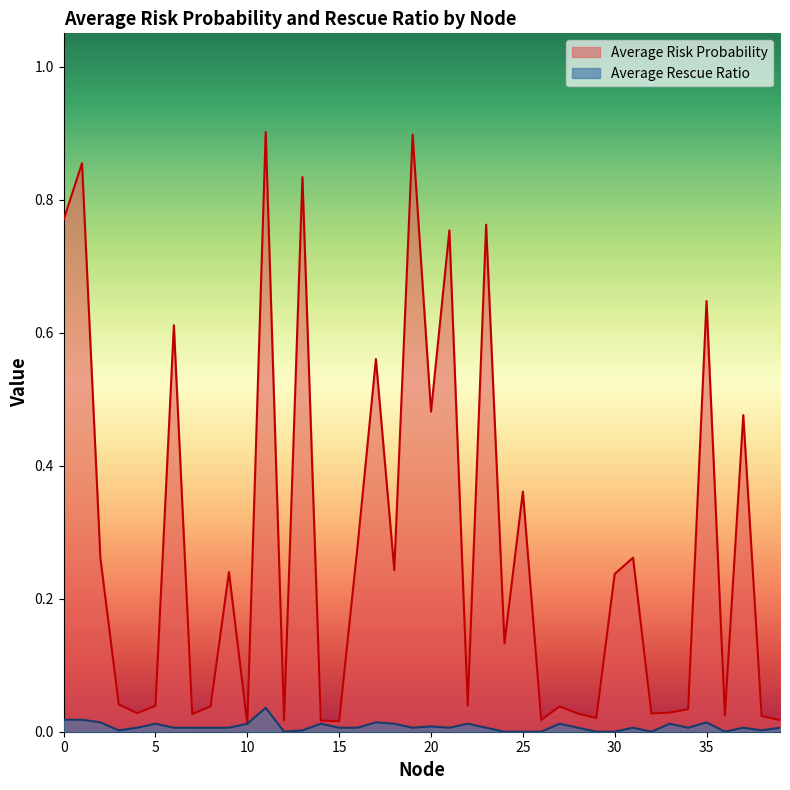

At which label does Average Risk Probability reach its peak?

11